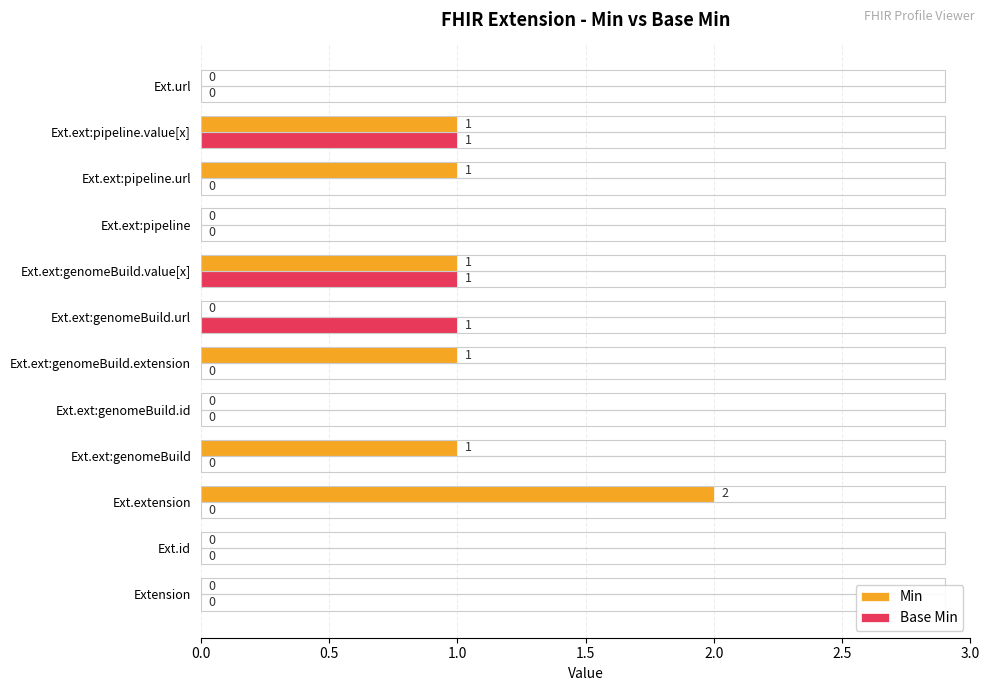

What is the sum of all Min values?

7